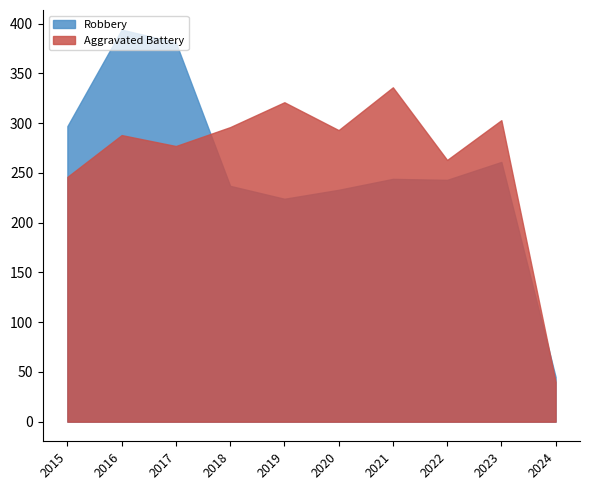

What is the difference between the maximum and minimum values in the Robbery series?

349